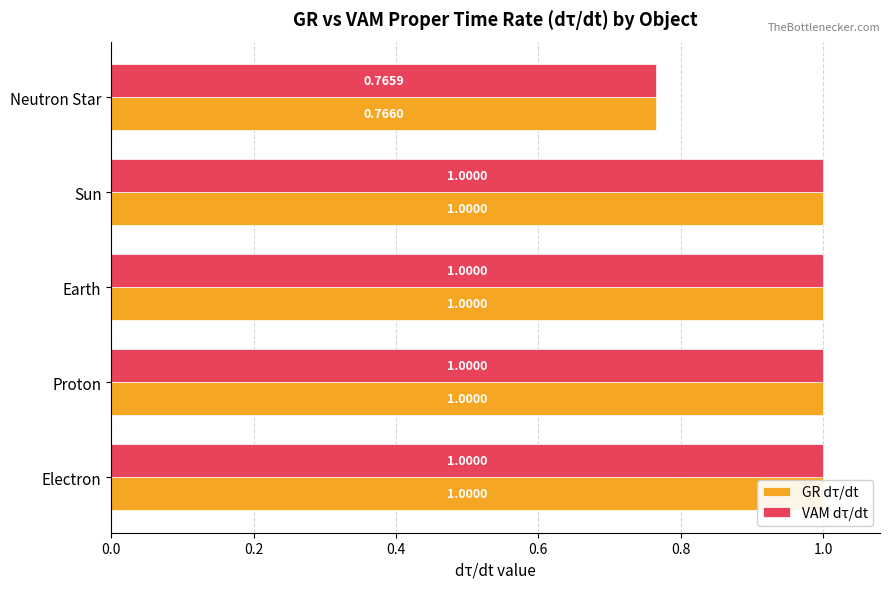

Are the bars horizontal?

Yes